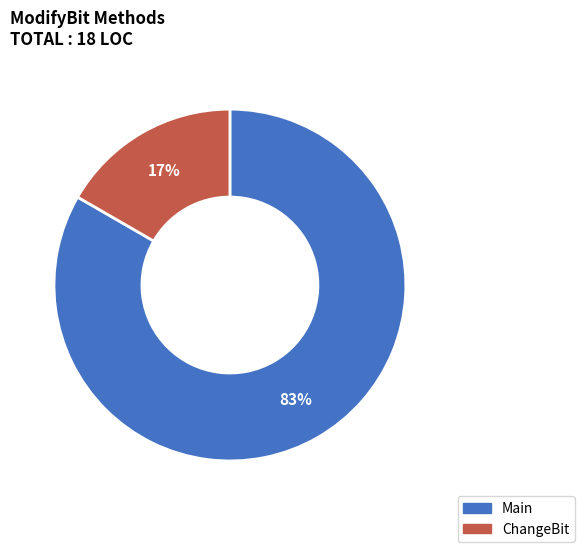

Is the sum of ChangeBit and Main greater than half?

Yes